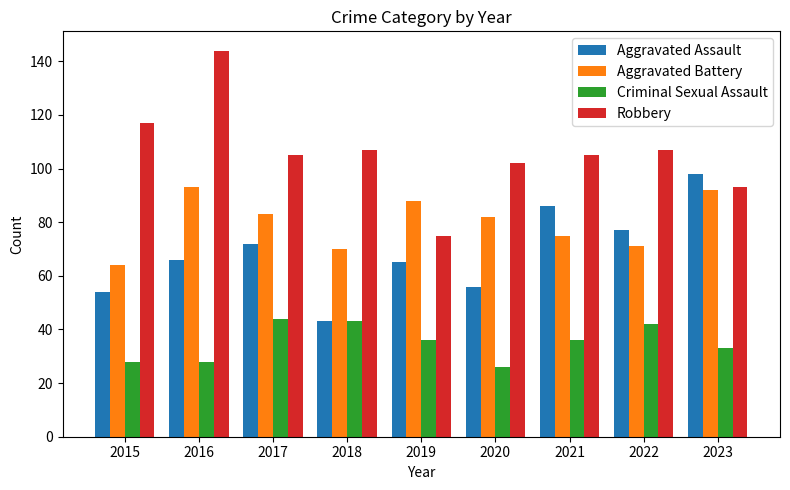

What value does the Aggravated Battery series have at 2018, to the nearest 5?

70